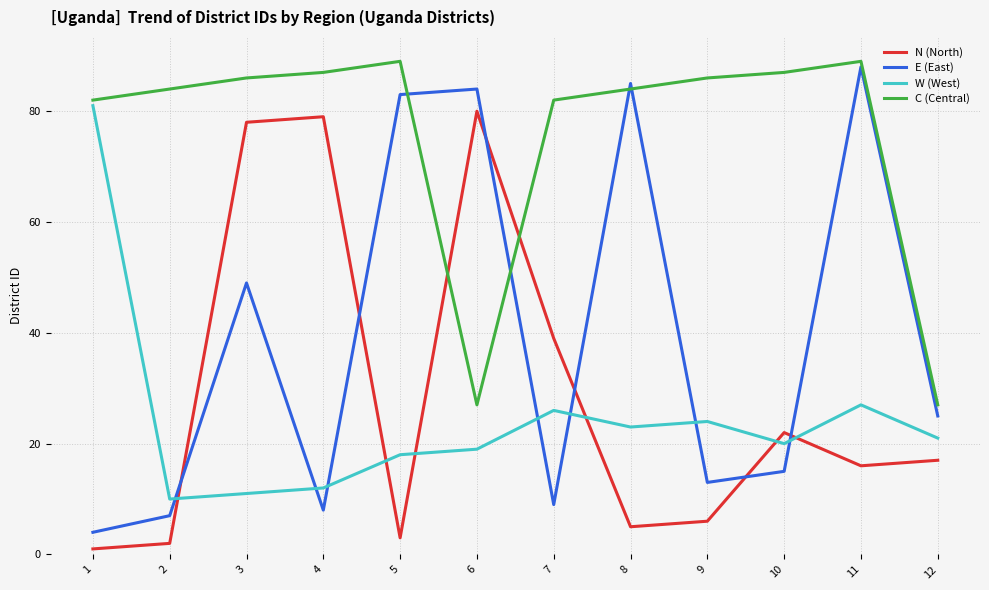

At how many categories does at least one series exceed 45?

11